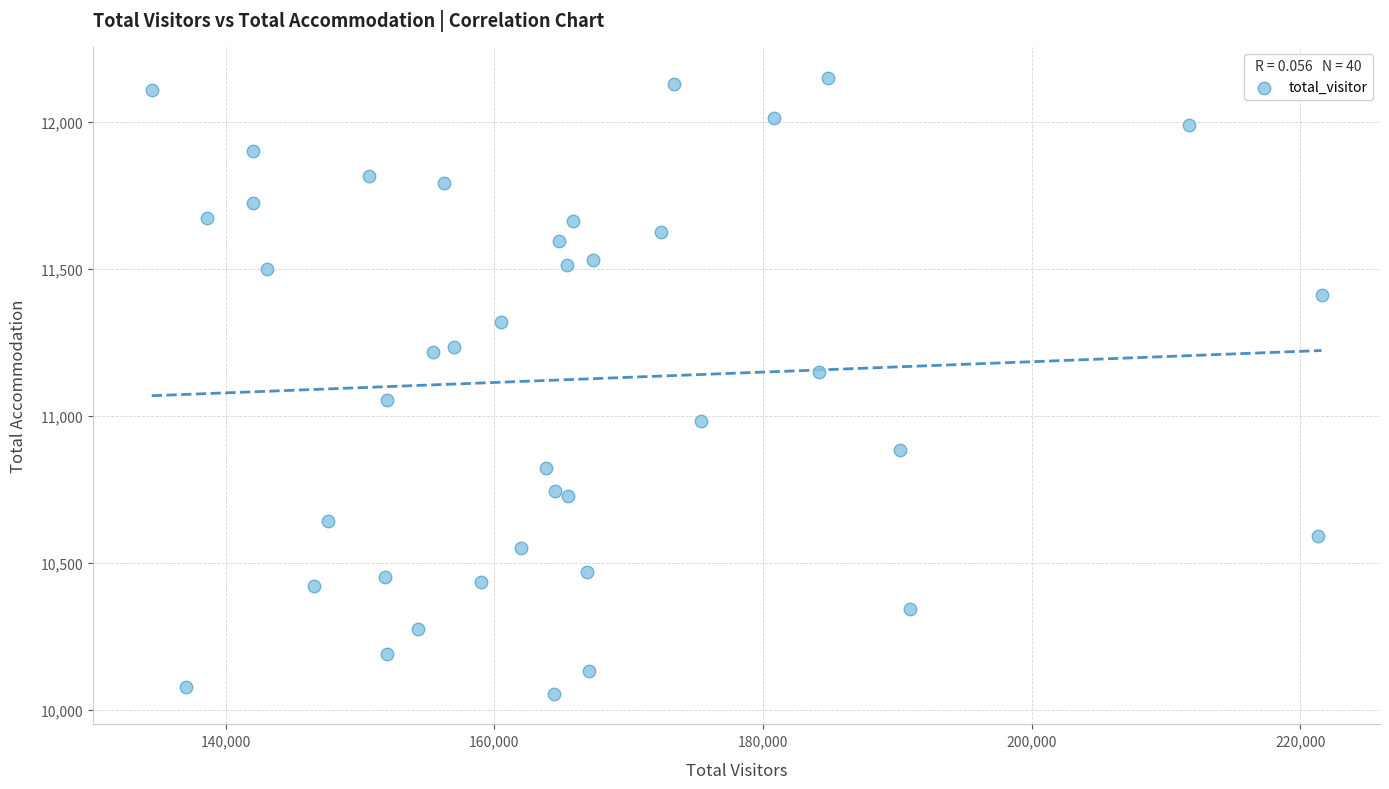

What is the range of Y values (max minus min)?

2096